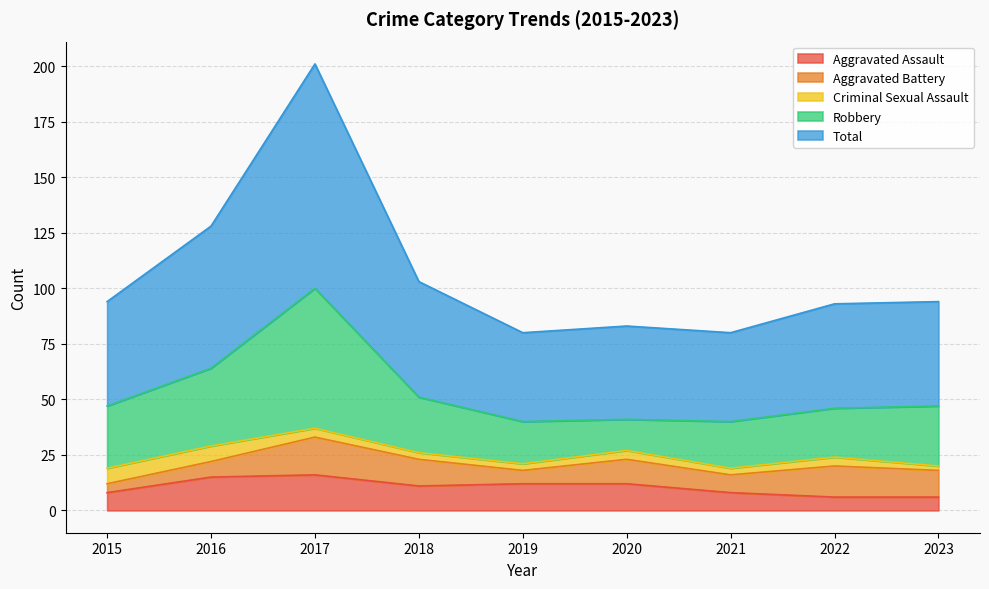

What is the value of the Total point at the 7th from the left?

40